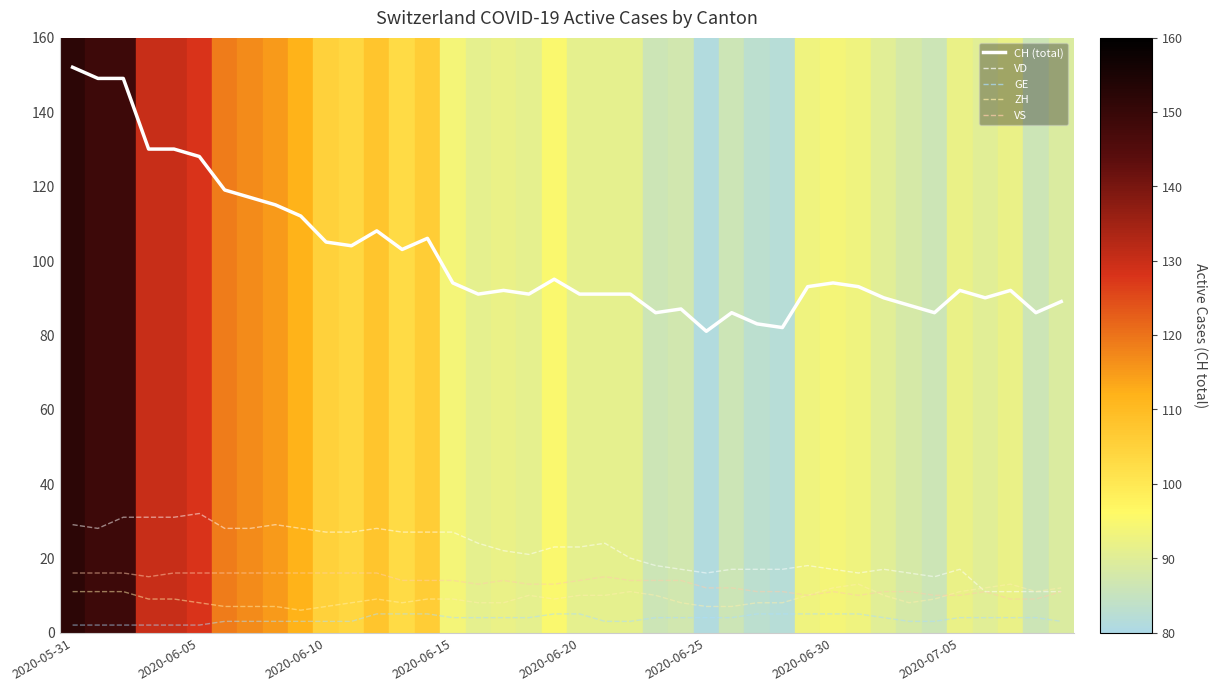

How many lines are shown in the chart?

5